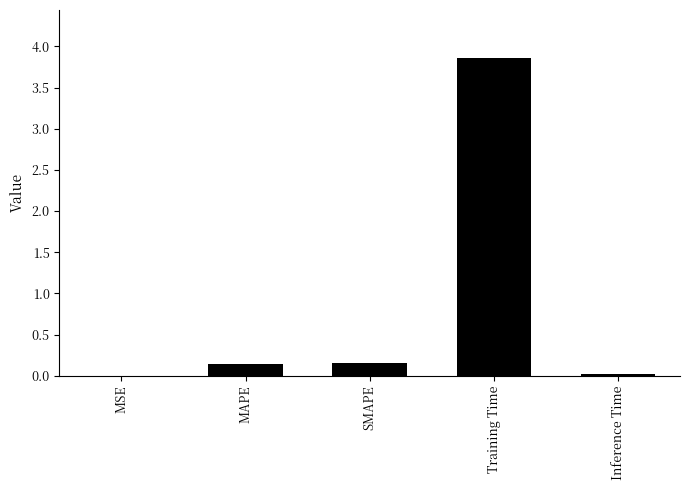

The value at Training Time is 1.0. True or false?

False